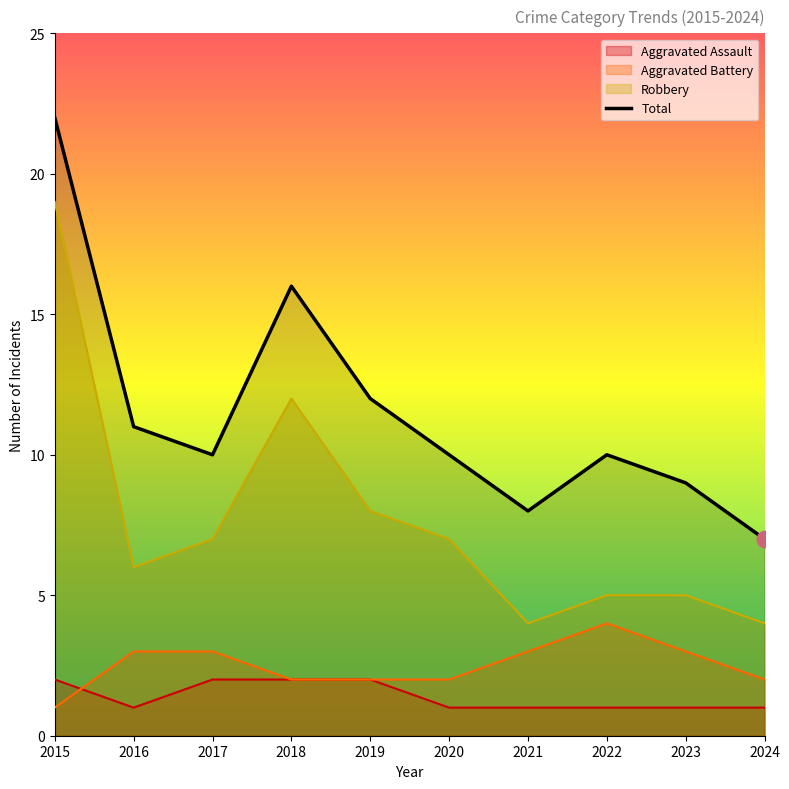

Does the chart have visible grid lines?

No